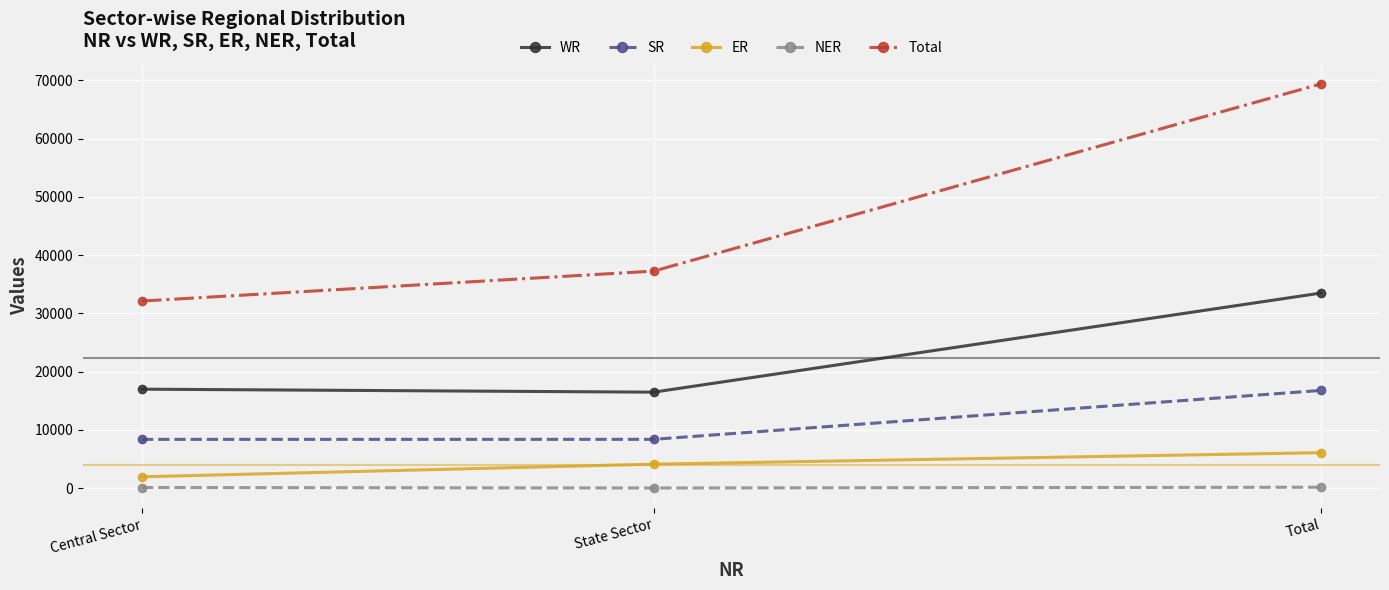

The value of SR at Central Sector is 8392. True or false?

True